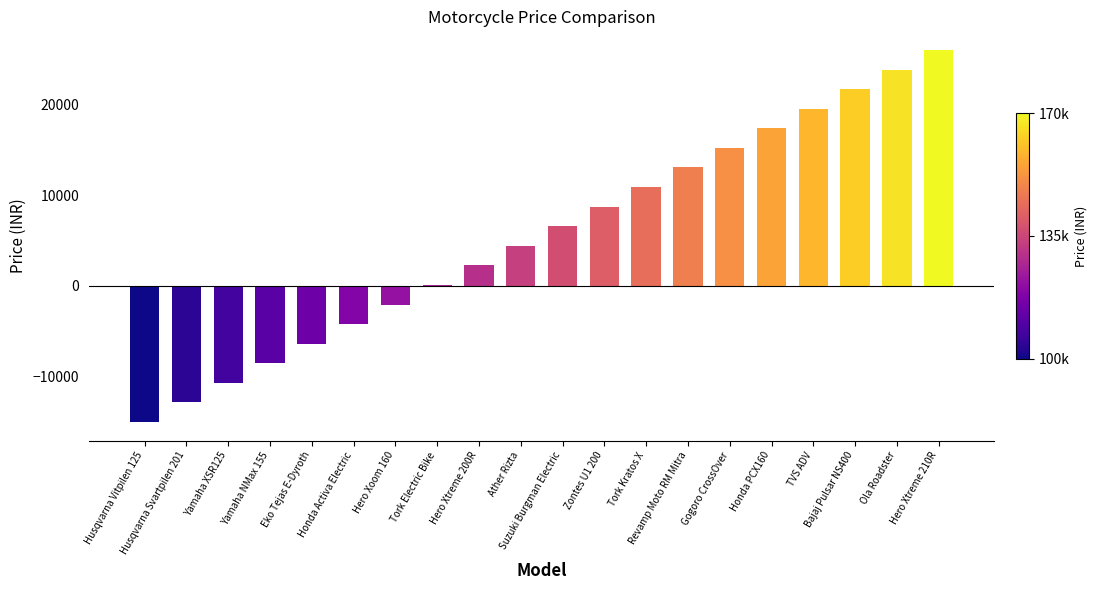

Are the bars grouped side by side (vs. stacked)?

No